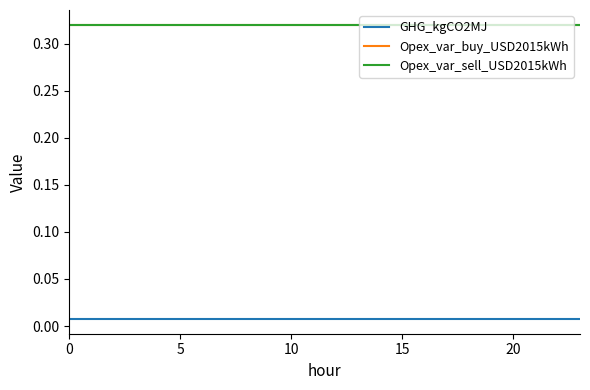

How many lines are shown in the chart?

3